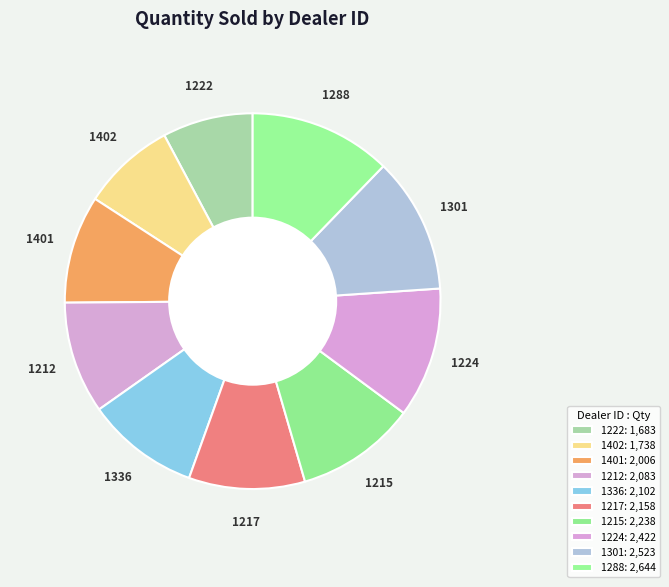

How many slices are in this pie chart?

10